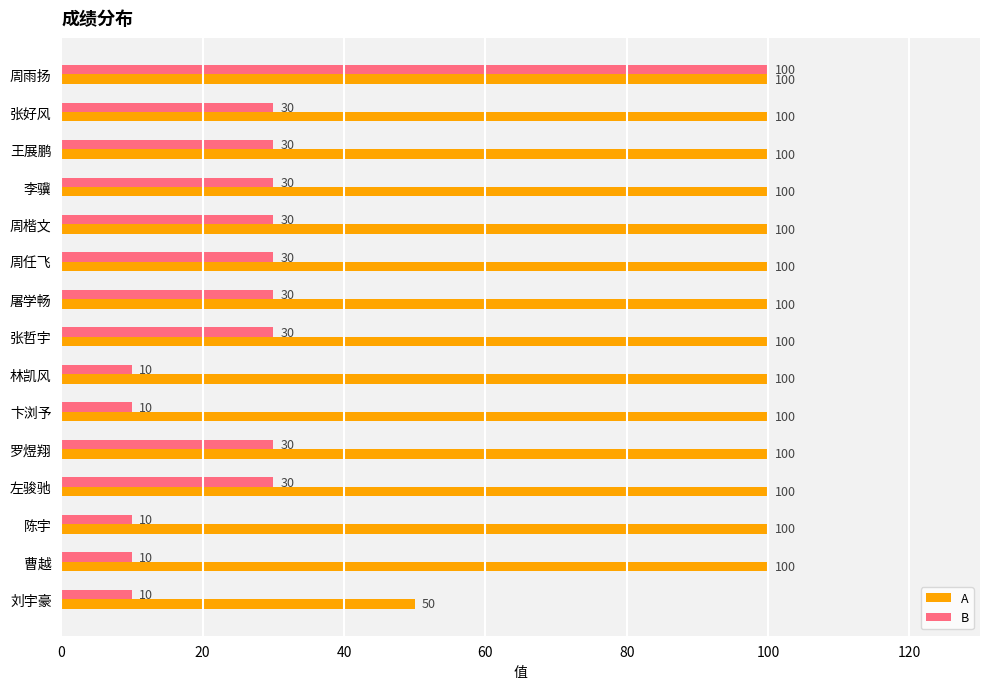

At how many categories does at least one series exceed 76?

14